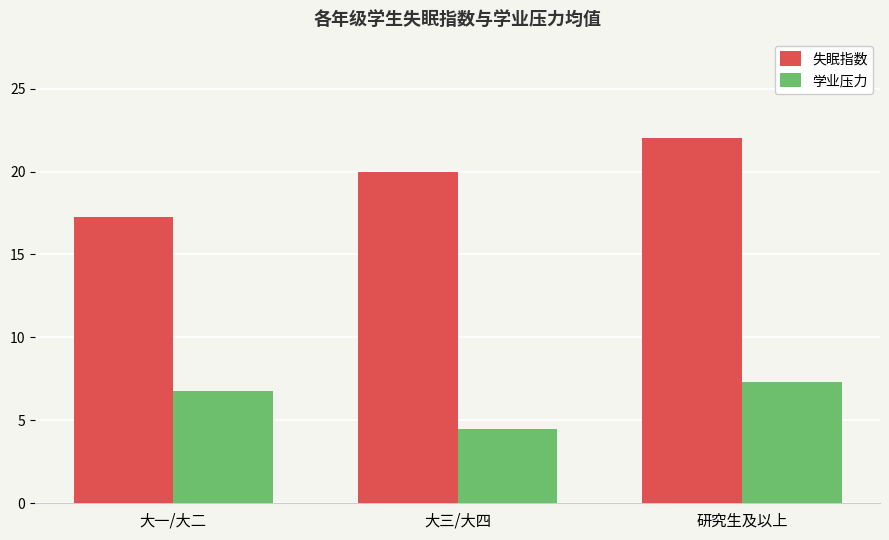

Which series has the widest spread of values?

失眠指数